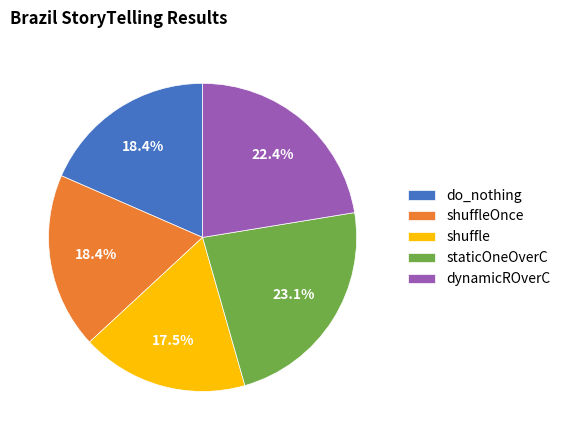

What percentage do staticOneOverC and shuffle together represent?

40.7%